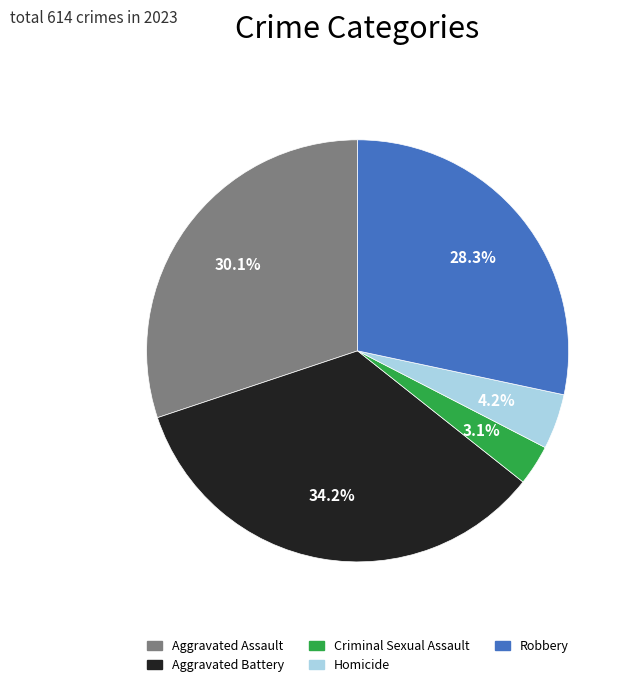

To the nearest percent, what percentage of the pie is Criminal Sexual Assault?

3%